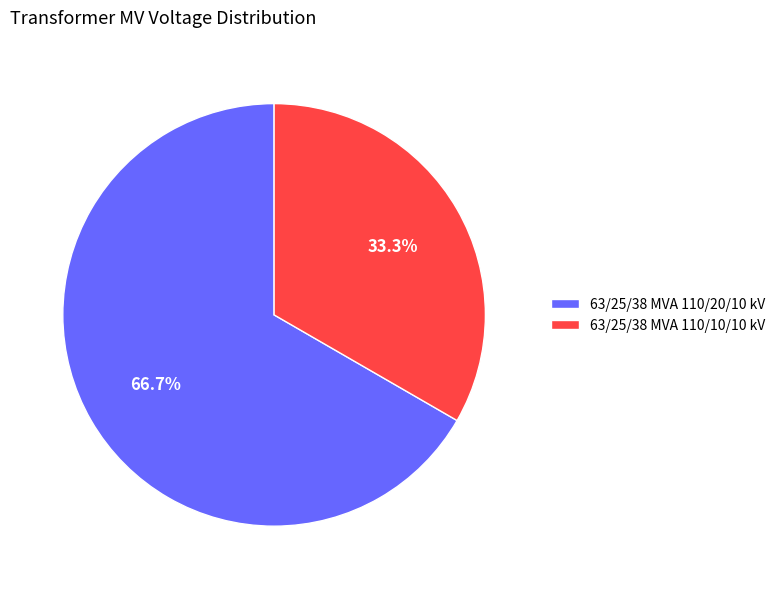

To the nearest percent, what is the combined percentage of 63/25/38 MVA 110/10/10 kV and 63/25/38 MVA 110/20/10 kV?

100%